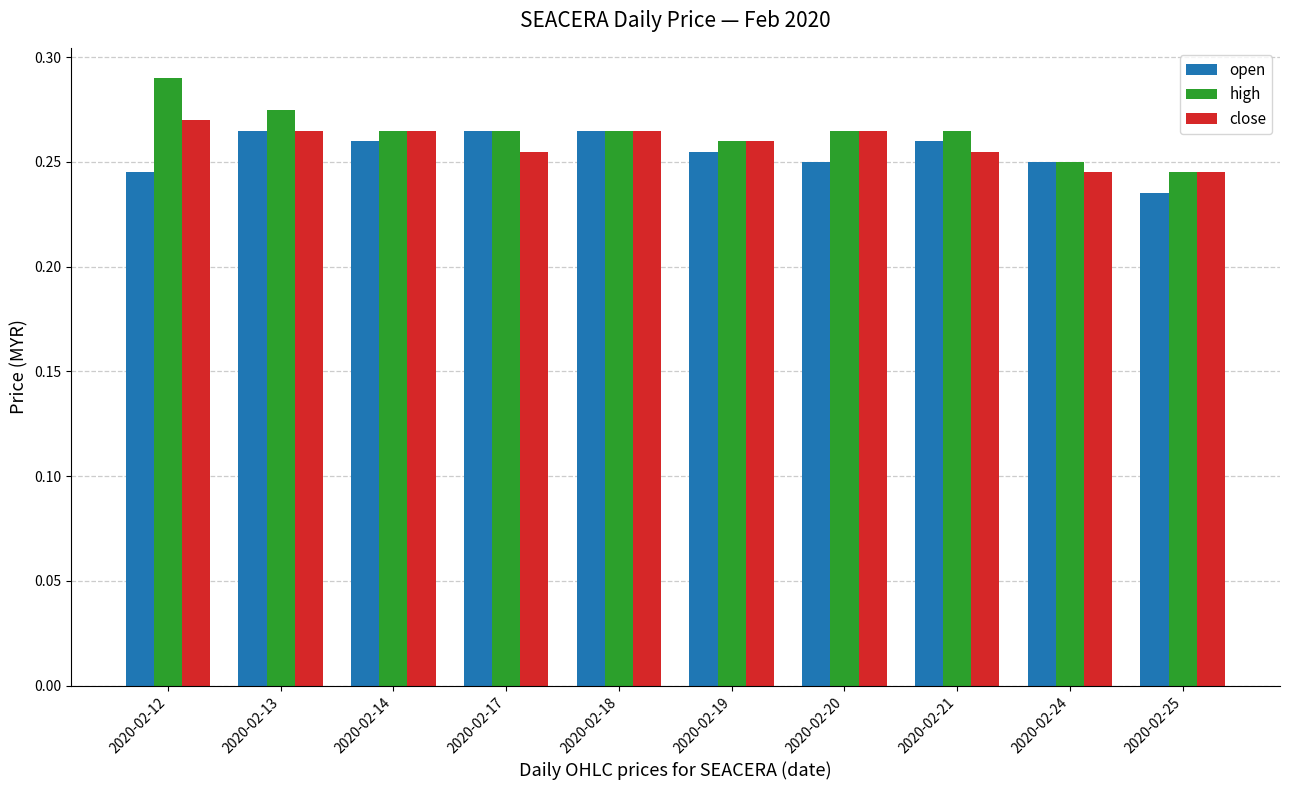

What is the sum of the high values at 2020-02-21 and 2020-02-19?

0.5